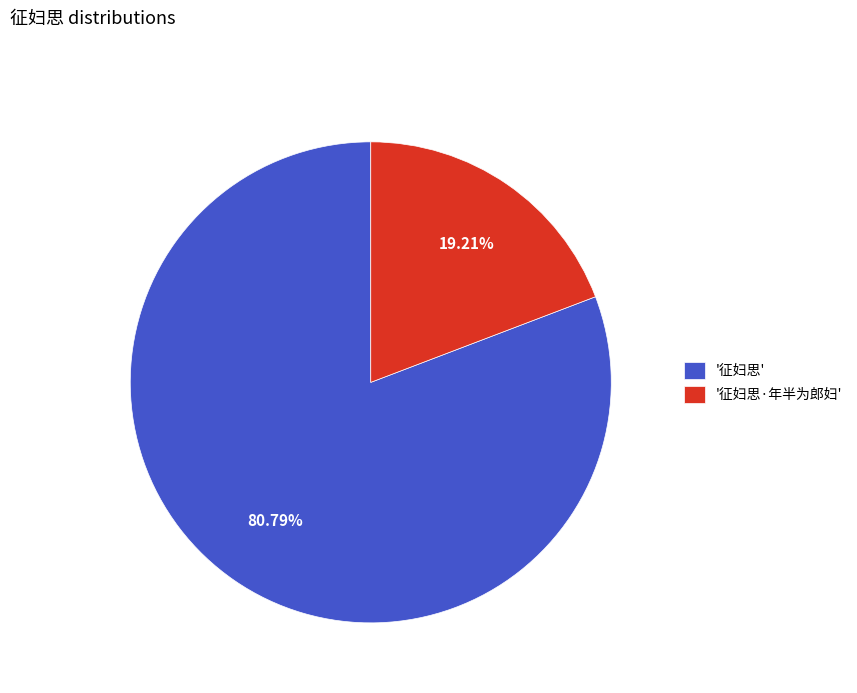

Which has a higher value, '征妇思·年半为郎妇' or '征妇思'?

'征妇思'